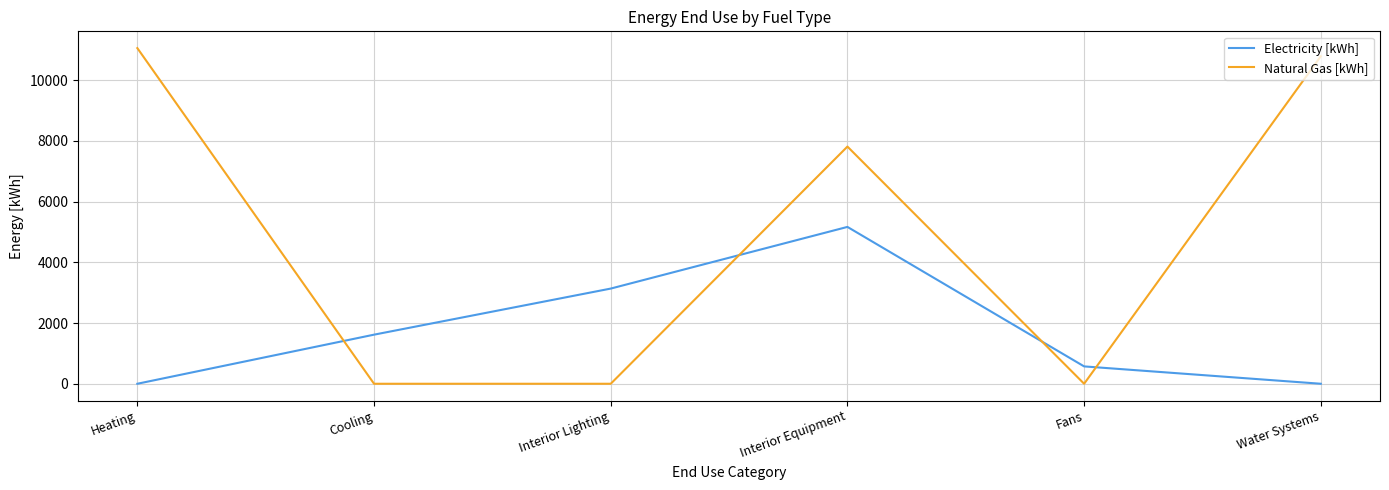

Reading right to left, transcribe all the data shown in this chart.

Electricity [kWh]: Water Systems=0.0	Fans=571.8	Interior Equipment=5167.0	Interior Lighting=3135.6	Cooling=1617.3	Heating=0.0
Natural Gas [kWh]: Water Systems=10790.3	Fans=0.0	Interior Equipment=7813.7	Interior Lighting=0.0	Cooling=0.0	Heating=11057.0